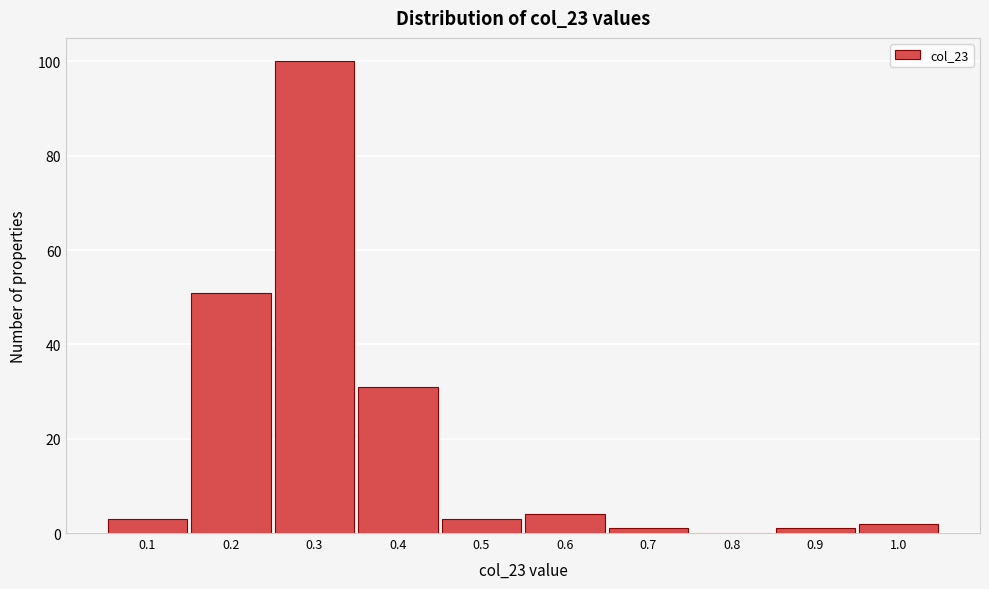

Which range on the x-axis has the tallest bar?

0.25 to 0.35